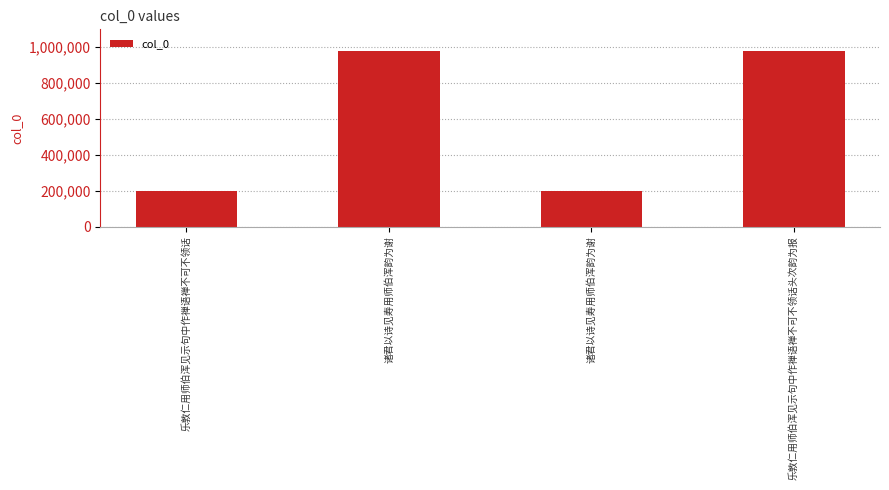

What is the difference between the maximum and minimum values?

779241